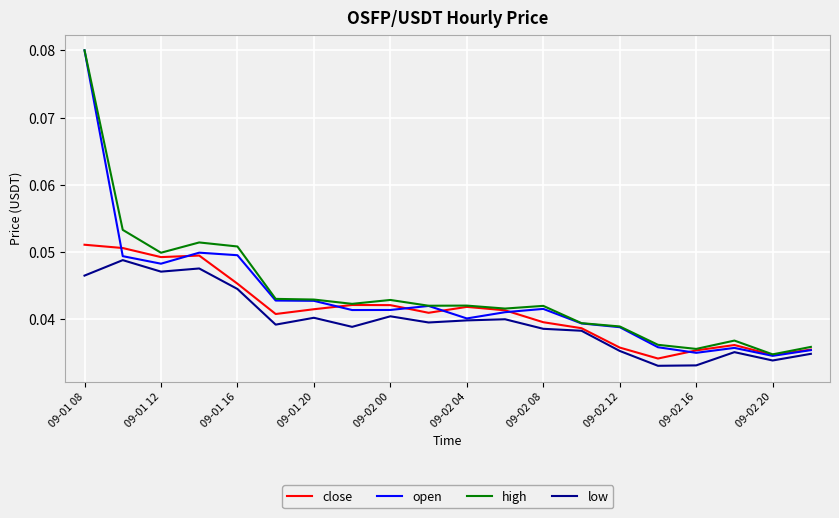

Rank the series by their average value, from lowest to highest.

low, close, open, high